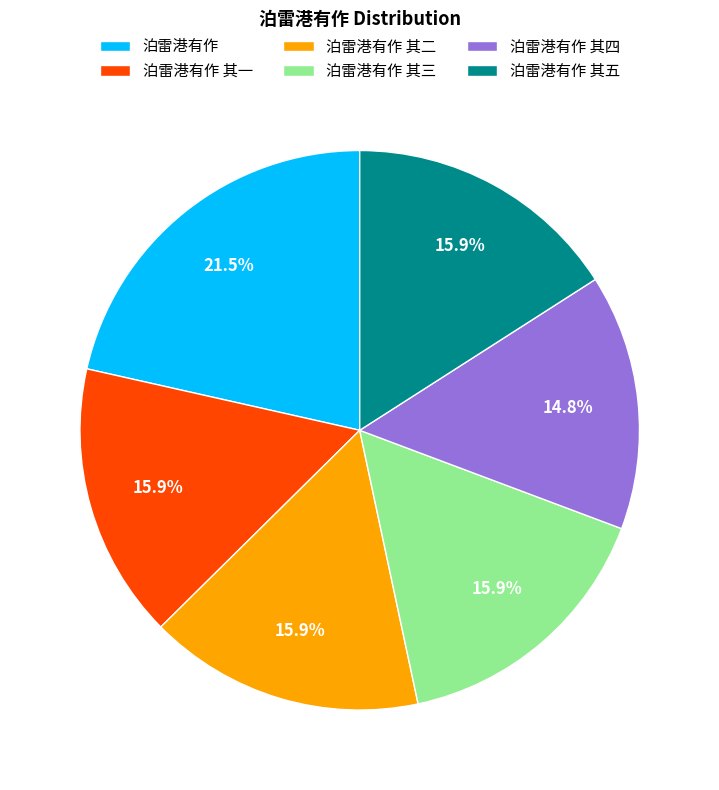

Does any single category account for the majority?

No